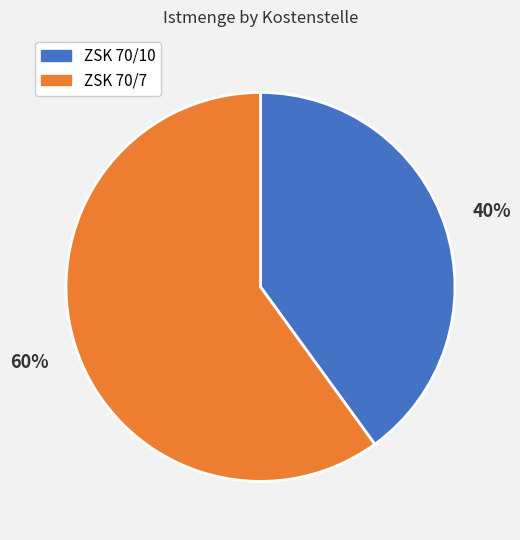

True or false: ZSK 70/7 accounts for 60% of the total.

True